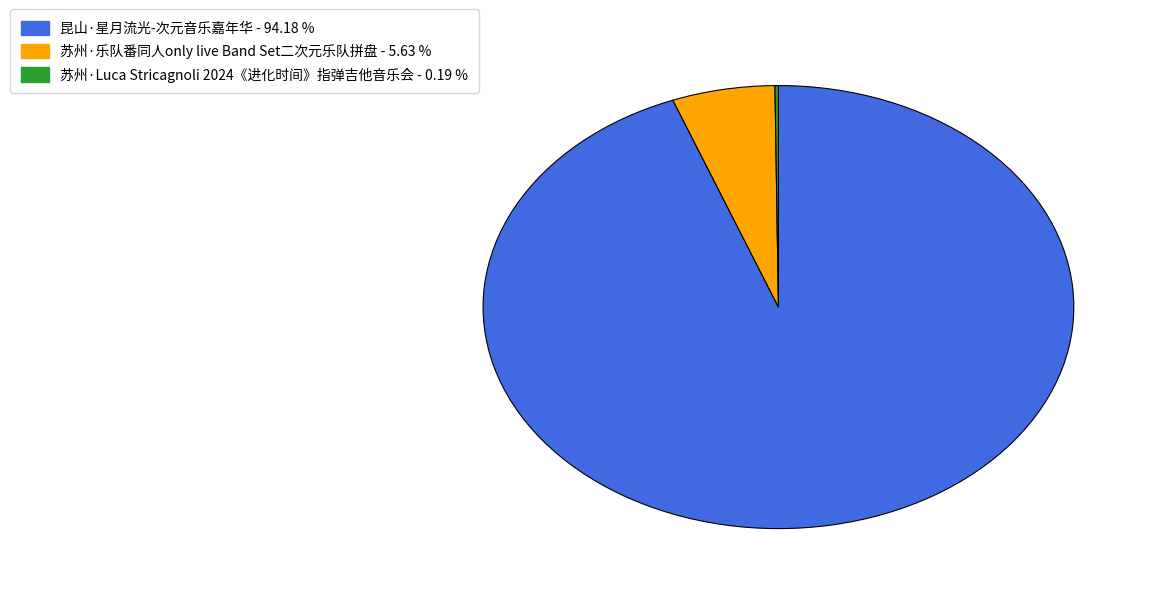

Which slice is the largest?

昆山·星月流光-次元音乐嘉年华